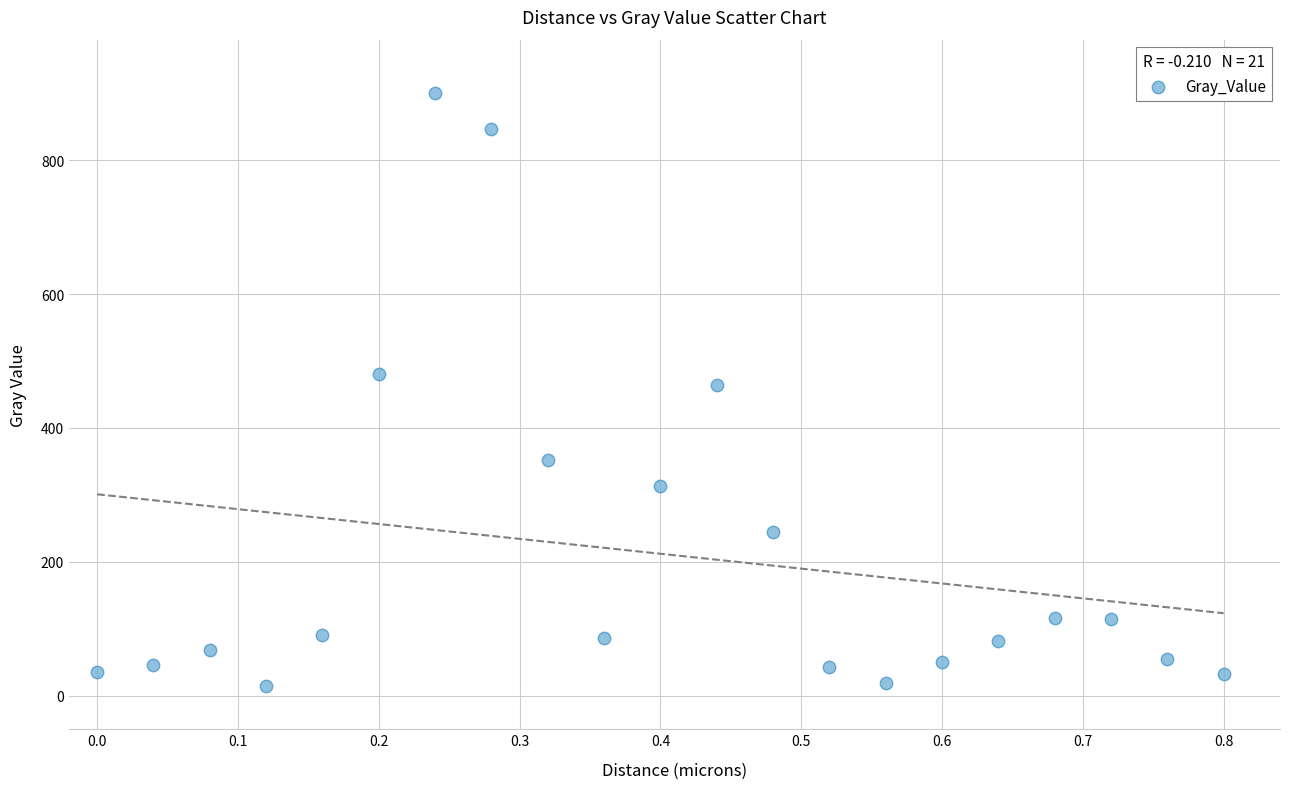

What is the range of X values (max minus min)?

0.8